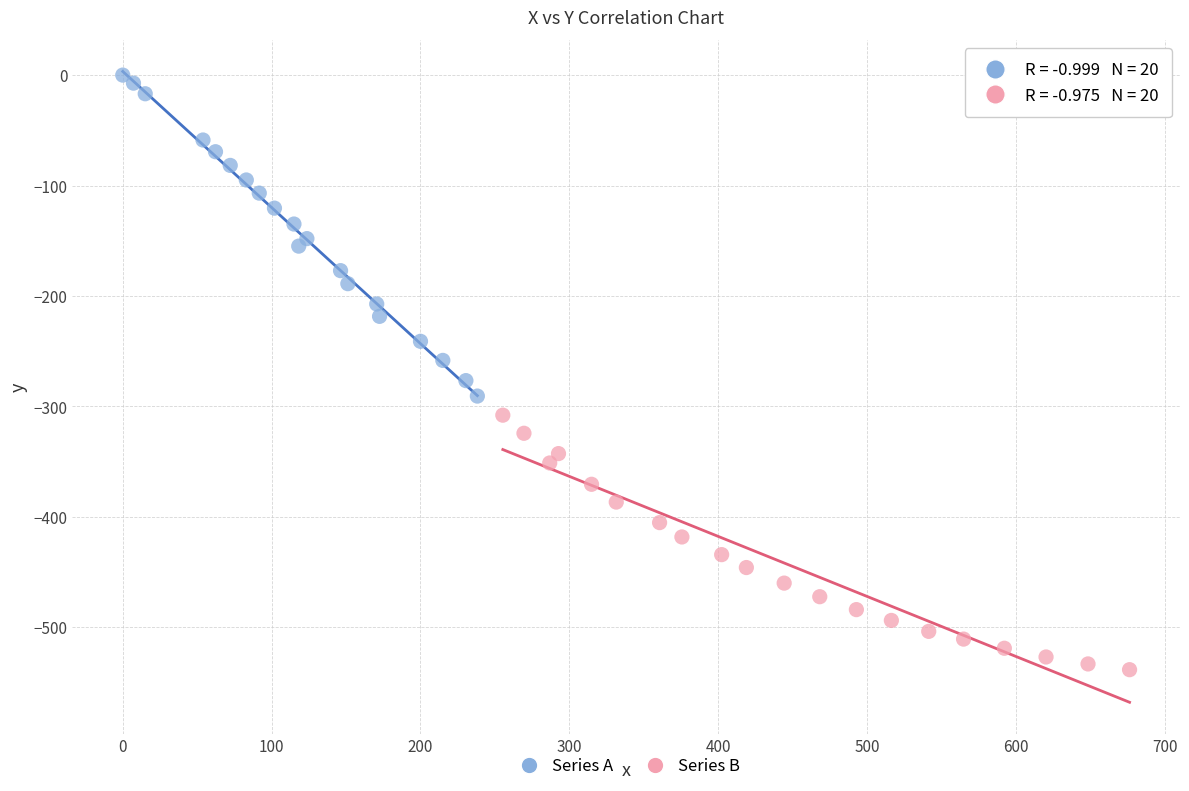

Which series contains the highest Y value?

Series A